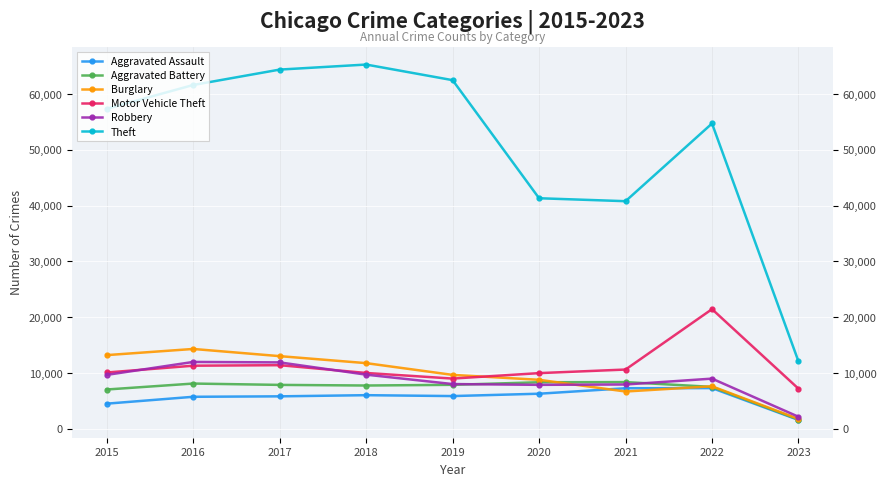

True or false: Theft and Robbery cross at least once.

False